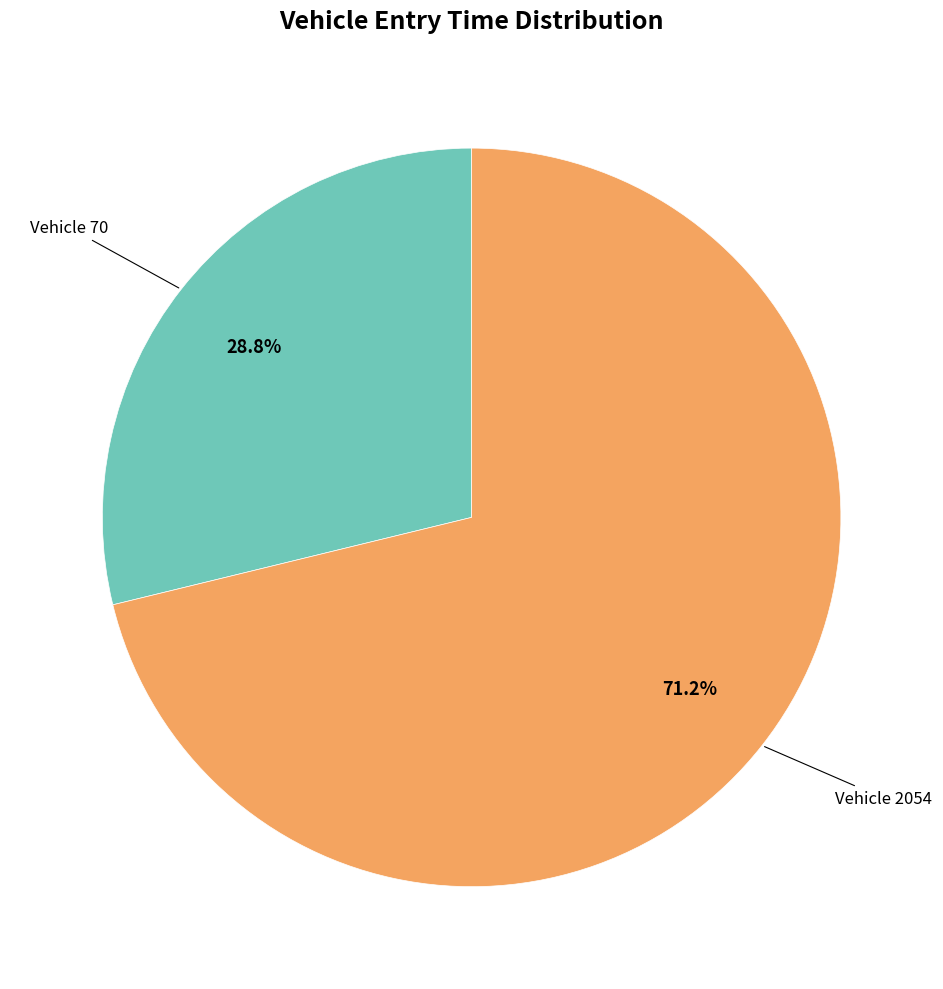

How many segments does this pie chart have?

2